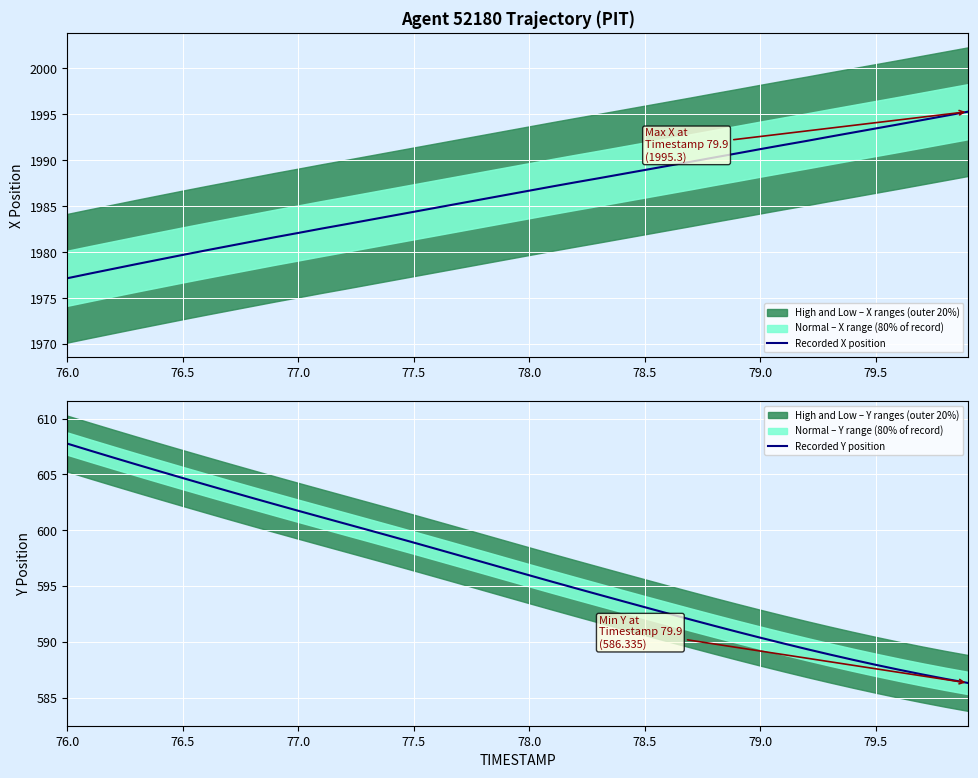

Reading left to right, extract all data points from this chart.

Recorded X position: 1977.2	1977.7	1978.2	1978.7	1979.2	1979.7	1980.2	1980.7	1981.2	1981.6	1982.1	1982.6	1983.0	1983.5	1983.9	1984.4	1984.9	1985.3	1985.8	1986.2	1986.7	1987.2	1987.6	1988.0	1988.5	1989.0	1989.4	1989.8	1990.3	1990.8	1991.2	1991.7	1992.1	1992.6	1993.0	1993.5	1993.9	1994.4	1994.8	1995.3
Recorded Y position: 607.8	607.1	606.5	605.9	605.3	604.7	604.1	603.5	602.9	602.3	601.7	601.2	600.6	600.0	599.5	598.9	598.3	597.7	597.1	596.6	596.0	595.4	594.8	594.2	593.7	593.1	592.6	592.0	591.5	590.9	590.4	589.9	589.4	588.9	588.4	588.0	587.5	587.1	586.7	586.3